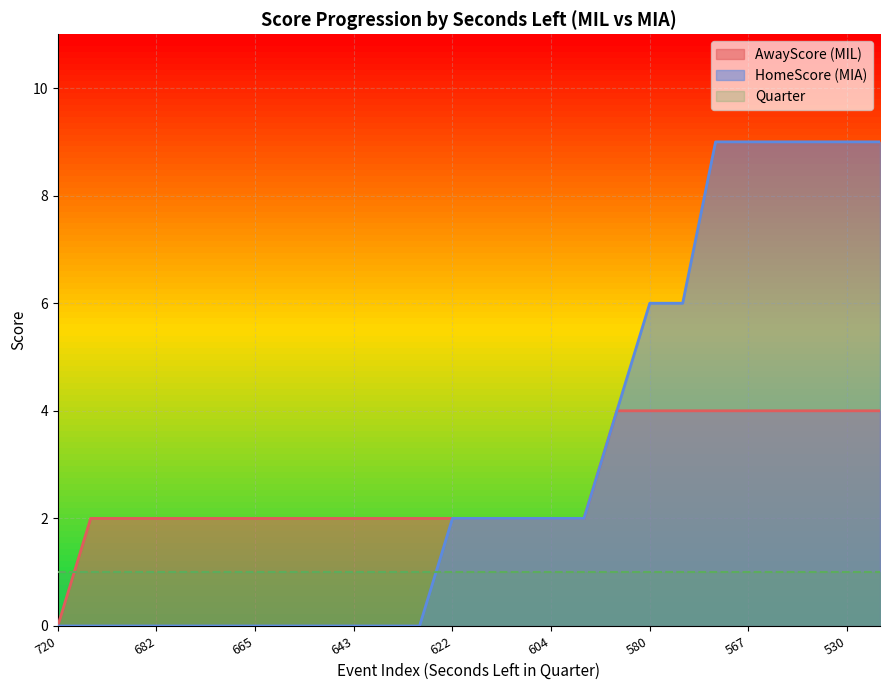

Is it true that AwayScore equals 1 at 673?

False